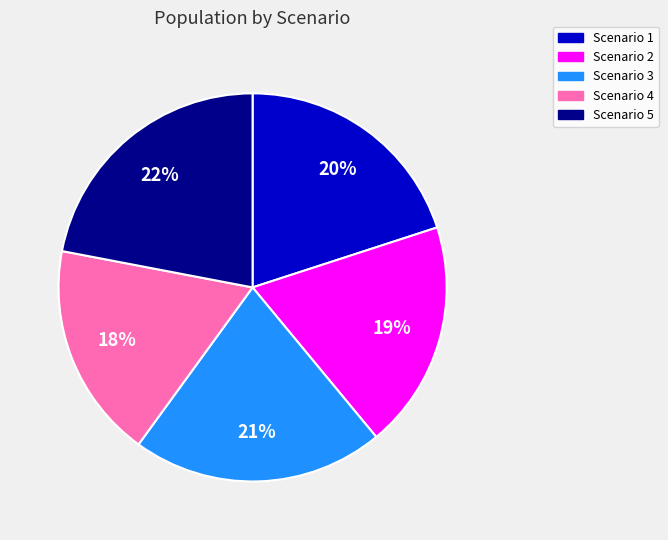

How many segments does this pie chart have?

5